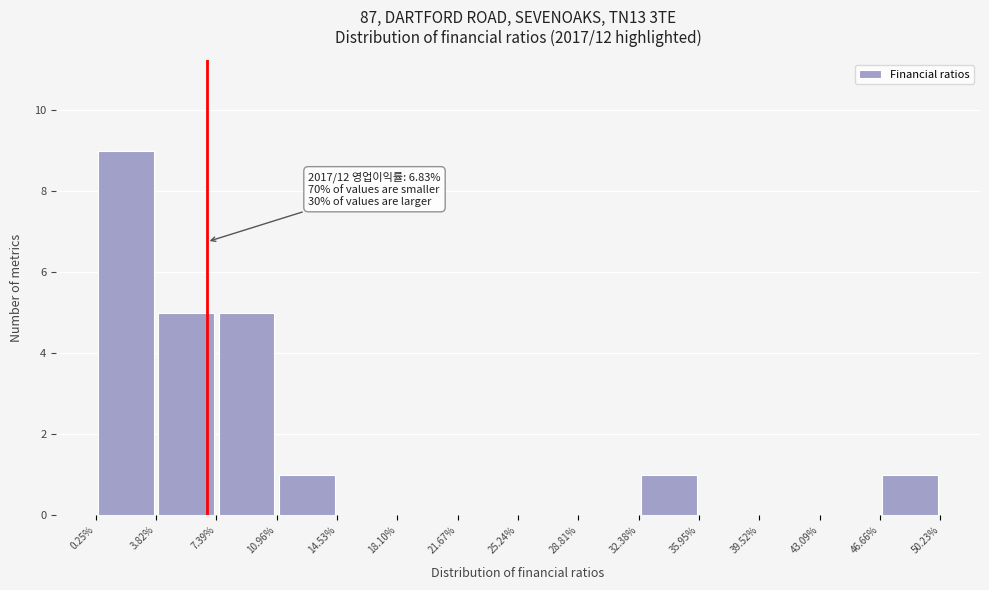

Over which range of the x-axis is the bar tallest?

0.25% to 3.82%